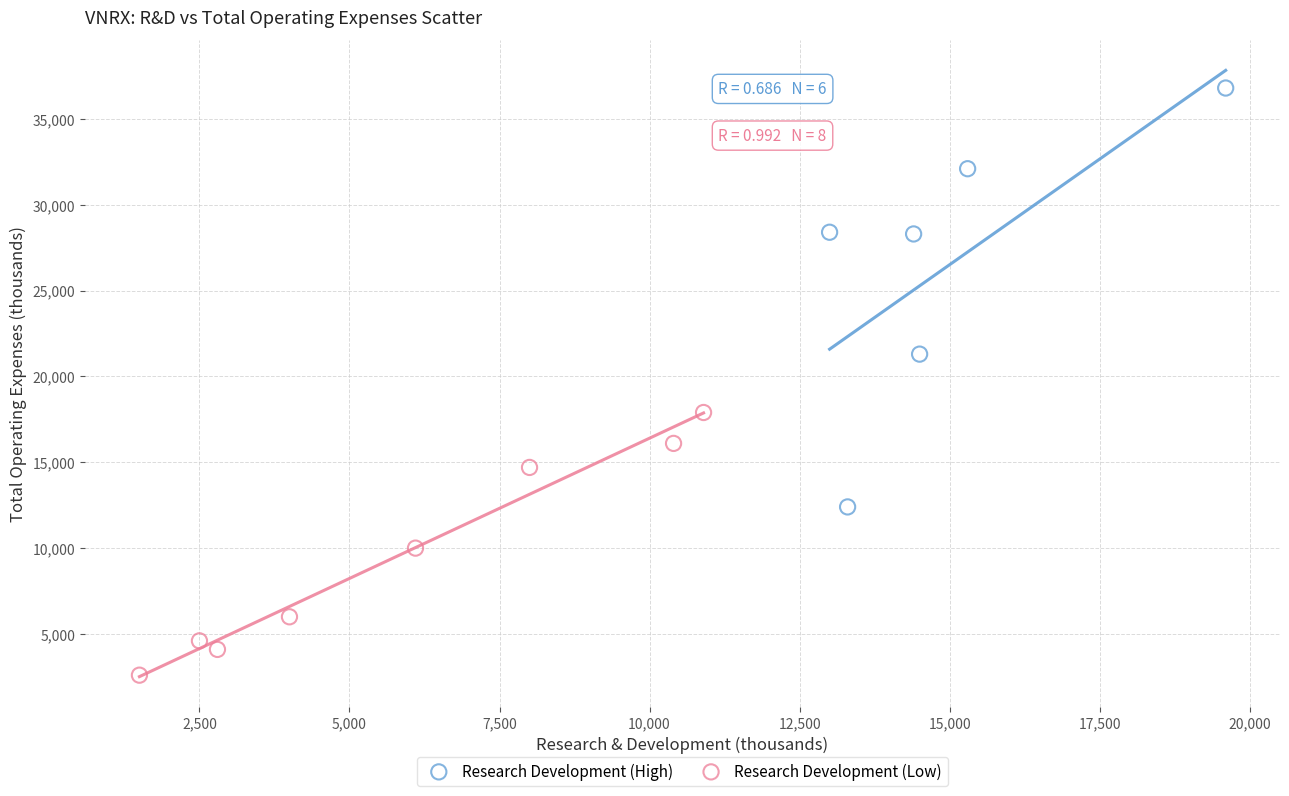

Which series reaches the maximum Y coordinate?

Research Development (High)